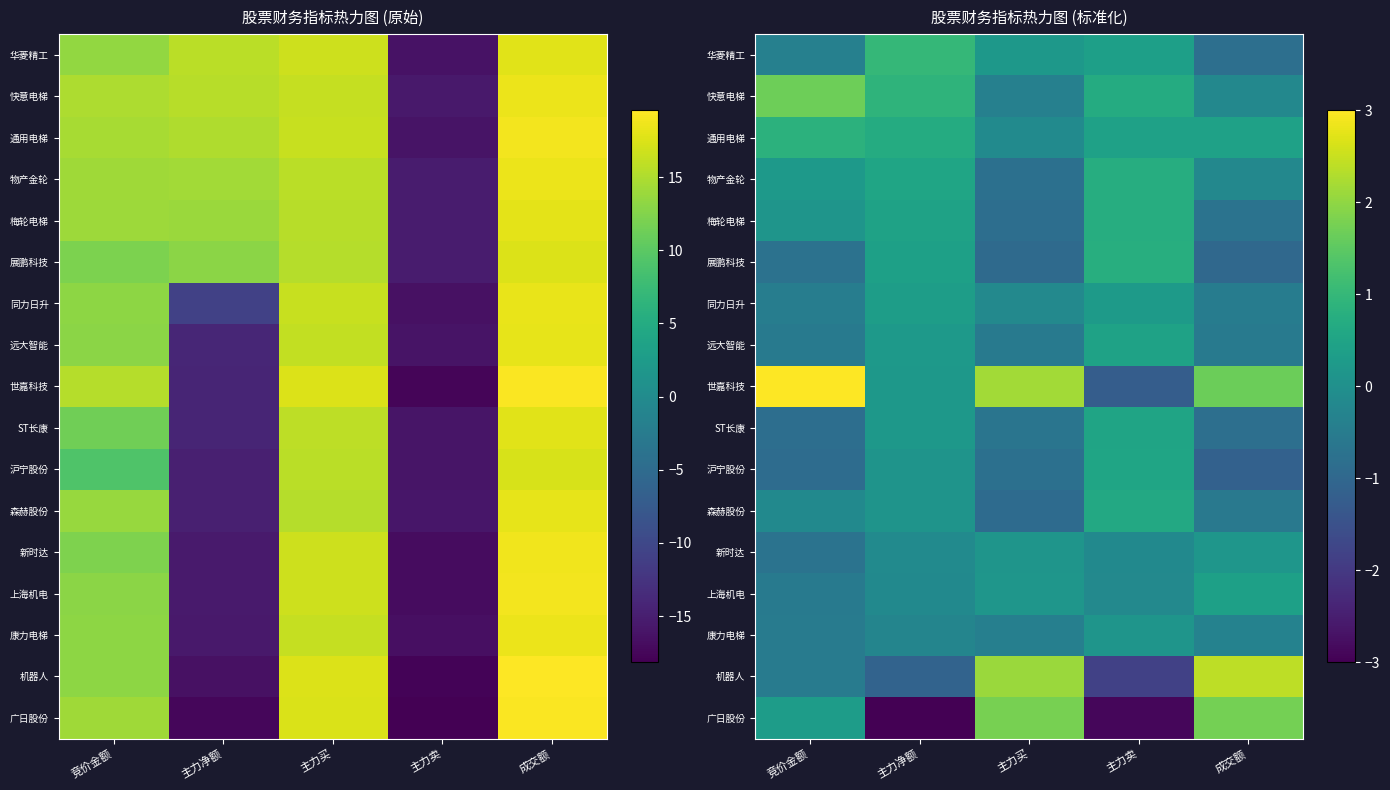

The value of 上海机电 at 成交额 is 0.1. True or false?

False